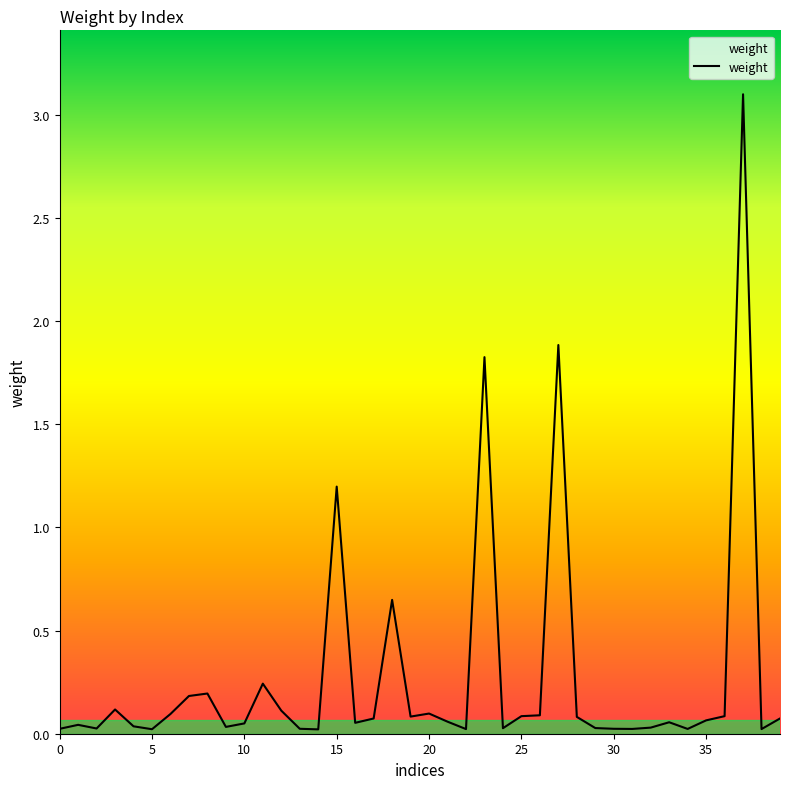

What is the maximum value shown in the chart?

3.1